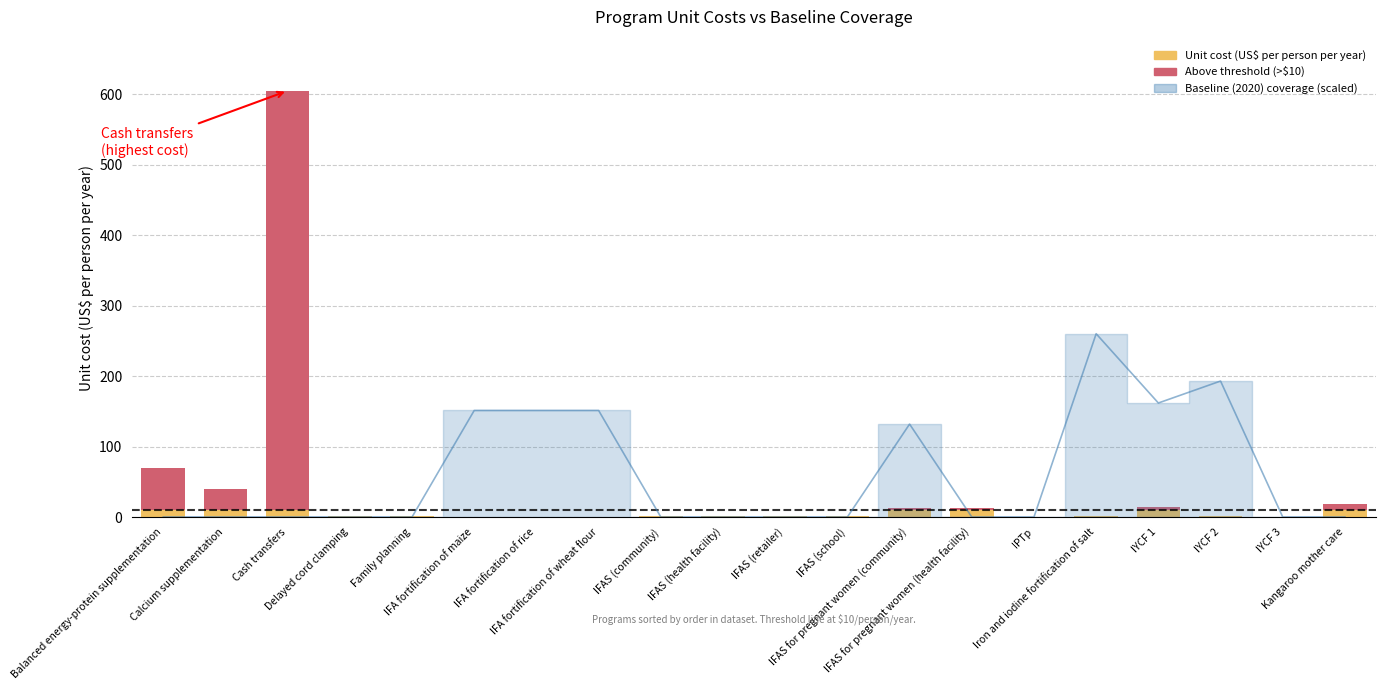

The value of Above threshold cost at IFAS (health facility) is 0.0. True or false?

True